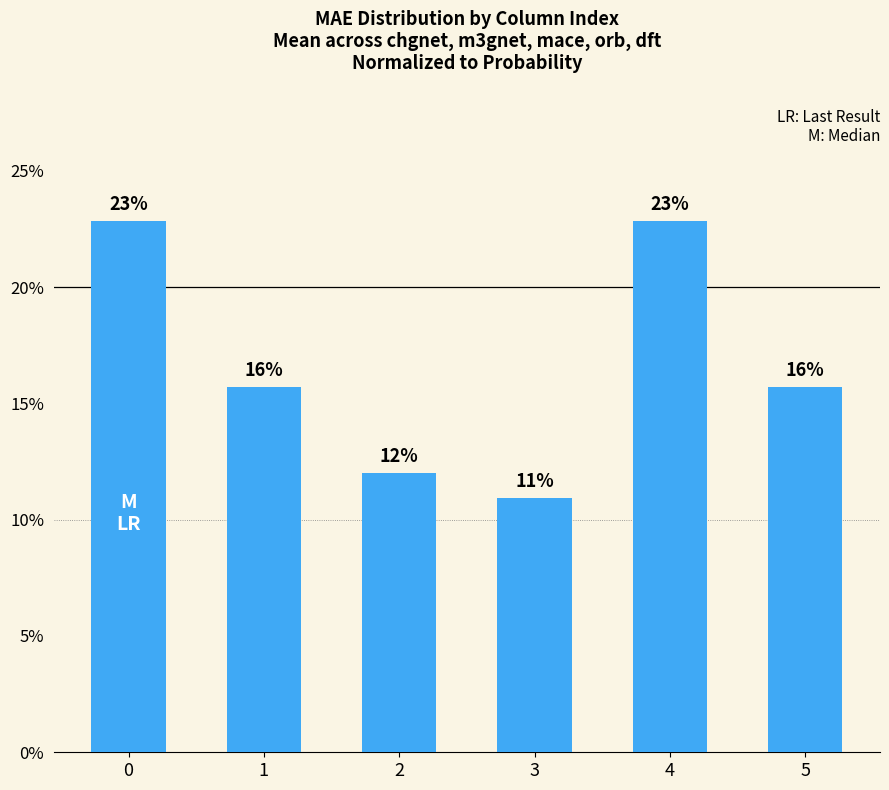

Does the chart contain stacked bars?

No